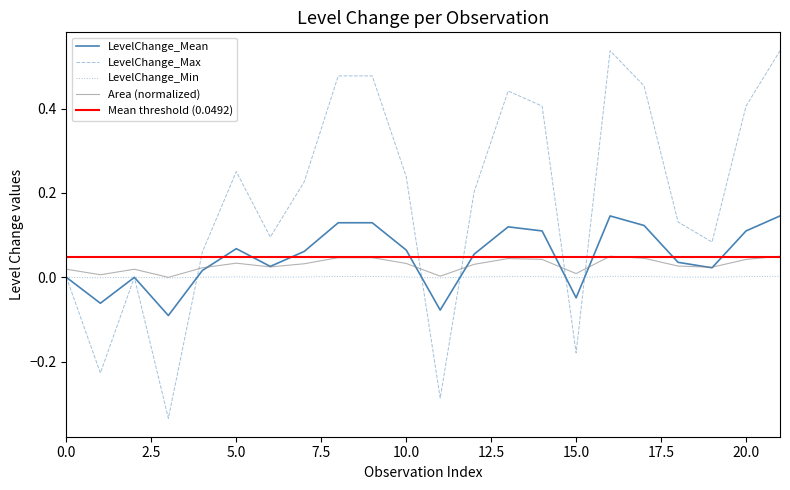

The value of LevelChange_Min at 20.0 is 0.0. True or false?

True